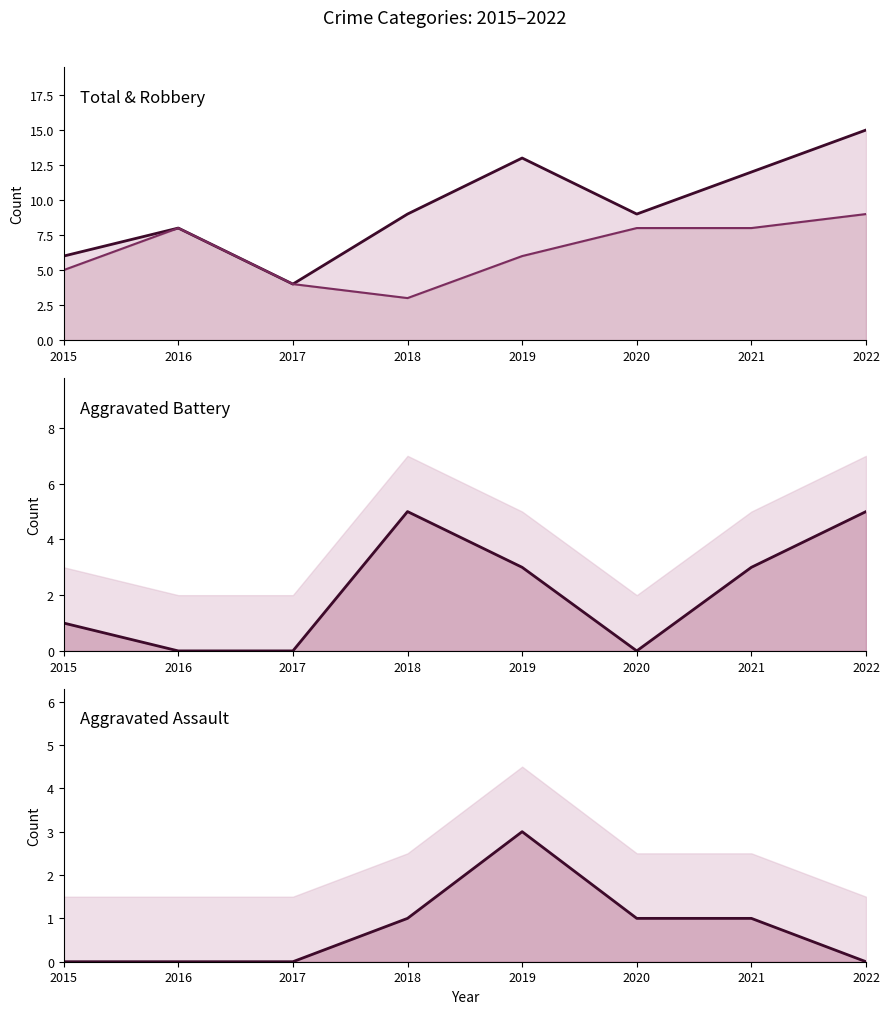

Where is Aggravated Assault line nearest to the value 1?

2018